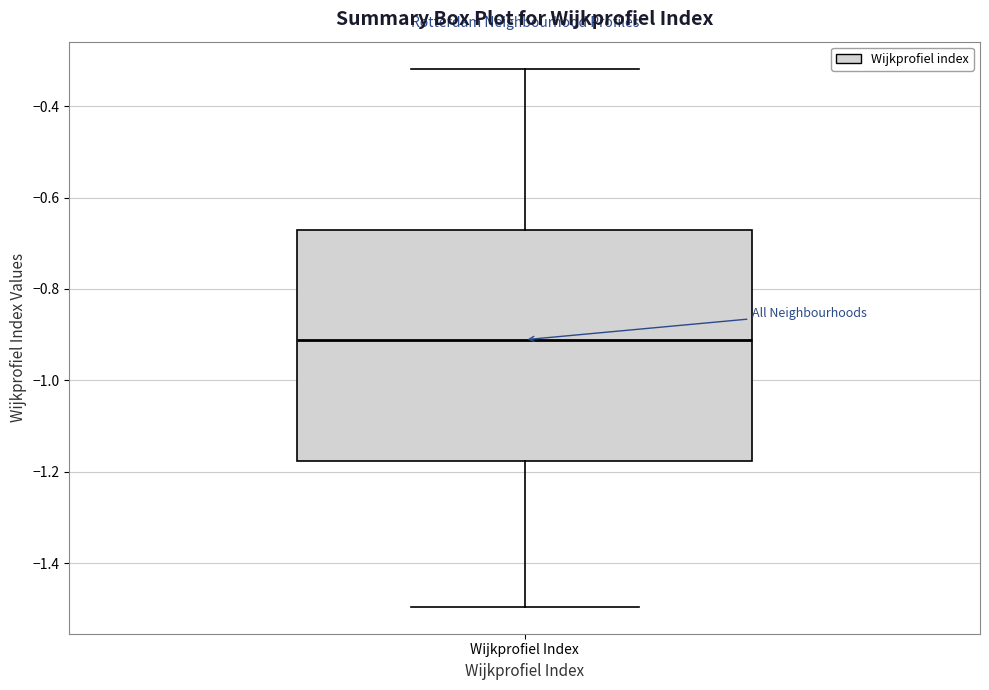

Where is the lower edge of the box for Wijkprofiel Index on the y-axis? The values are not printed on the chart, so give them approximately, as read against the axis.

-1.18